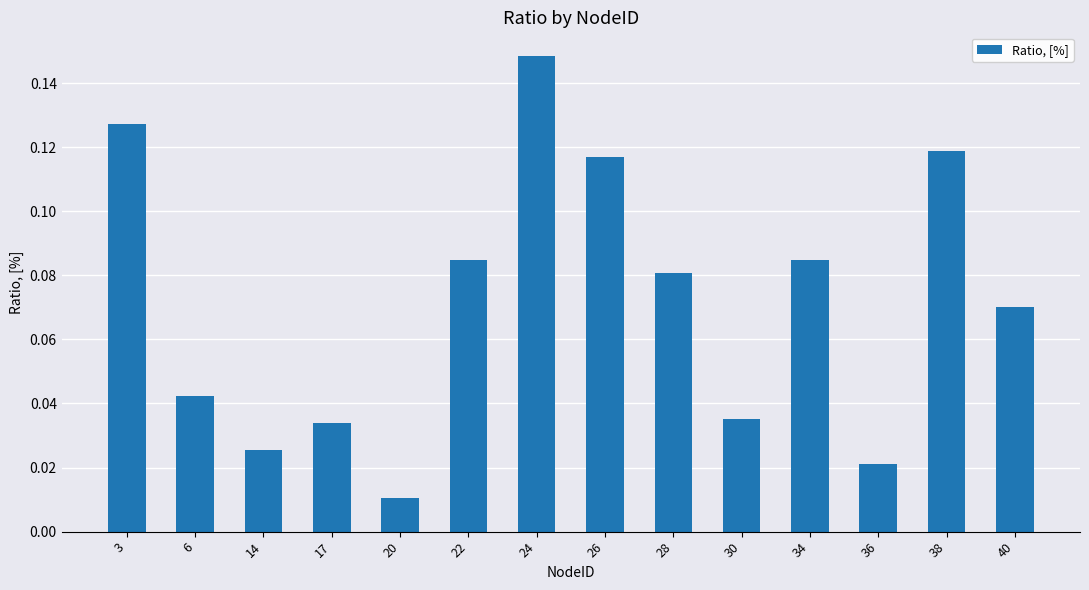

Between 38 and 34, which is larger?

38